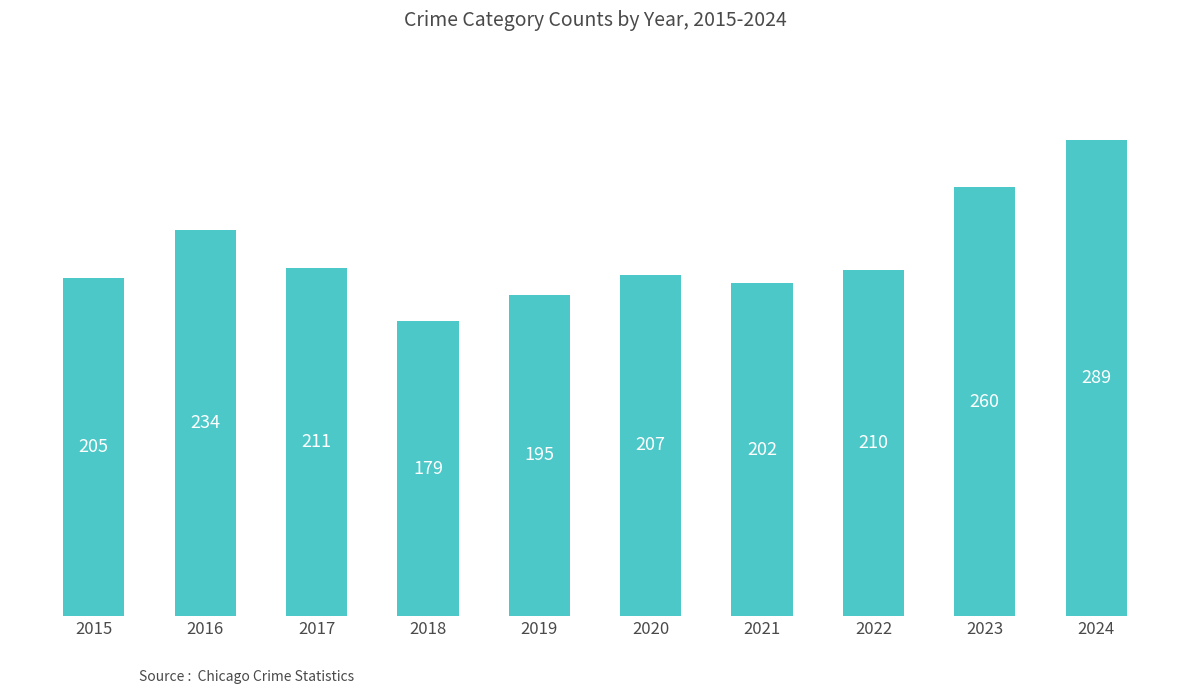

What is the value of the 4th bar from the left?

179